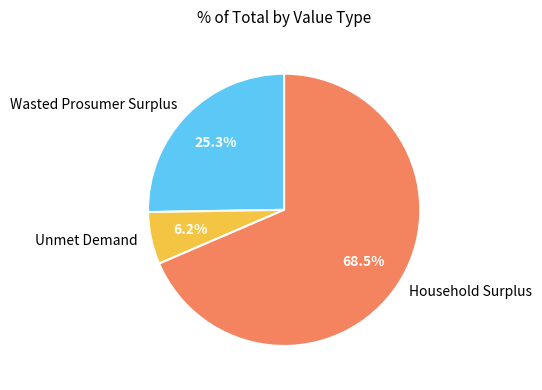

Rank the categories by value from highest to lowest.

Household Surplus, Wasted Prosumer Surplus, Unmet Demand